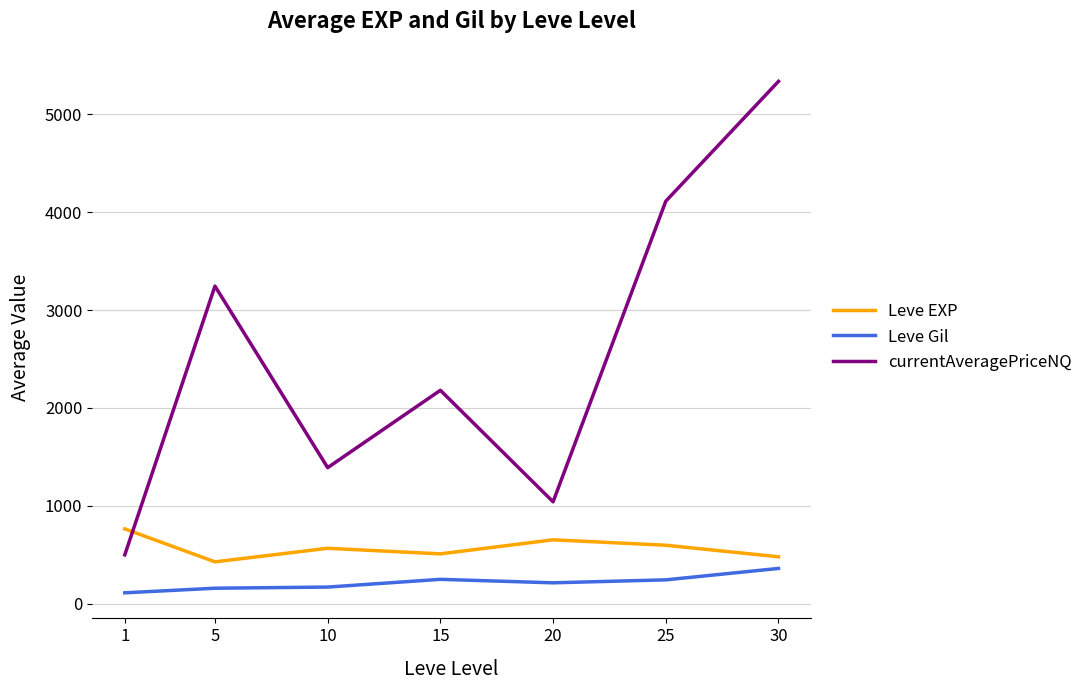

How many intersections are there between currentAveragePriceNQ and Leve EXP?

1